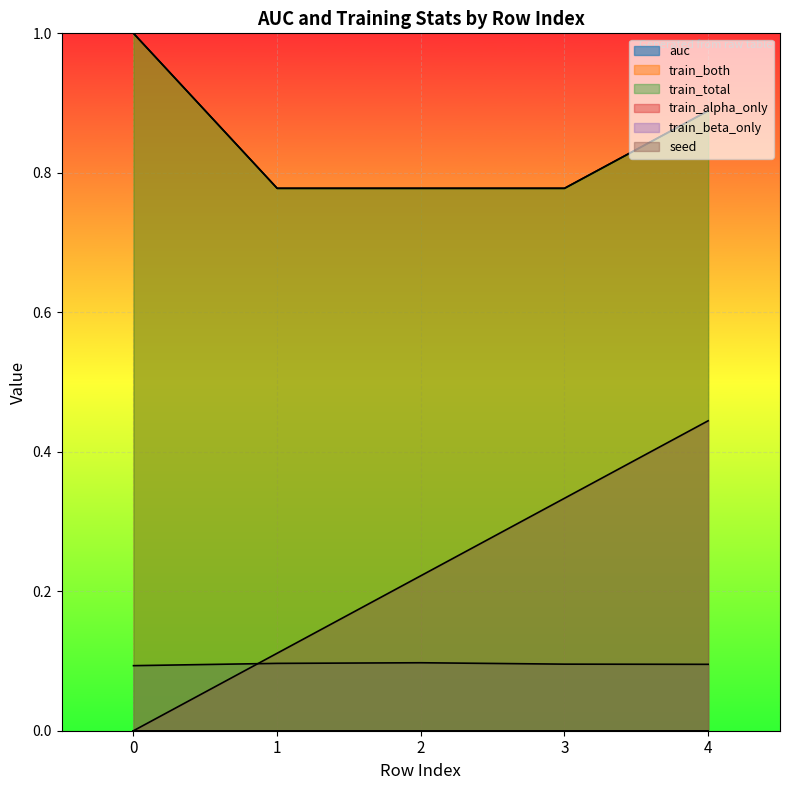

What is the sum of all seed values?

1.1